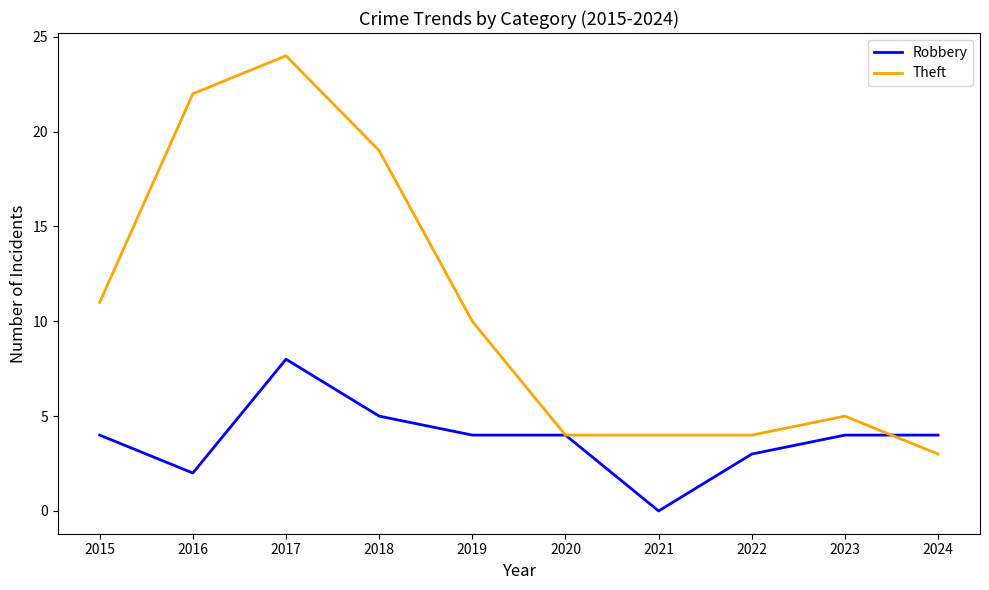

What is the difference between the highest and lowest values at 2023?

1